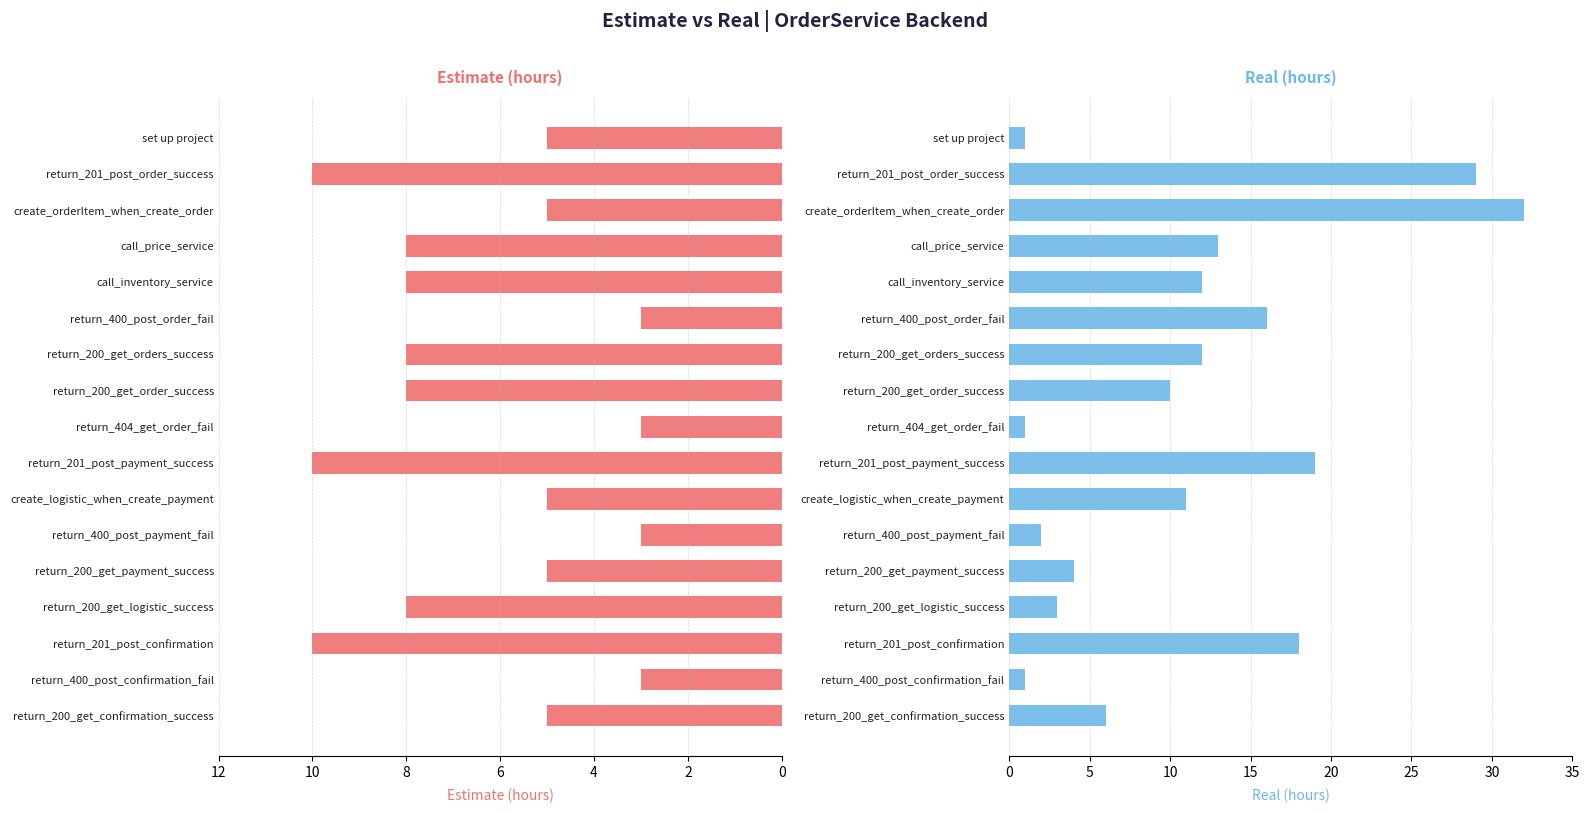

What is the sum of all Real values?

190